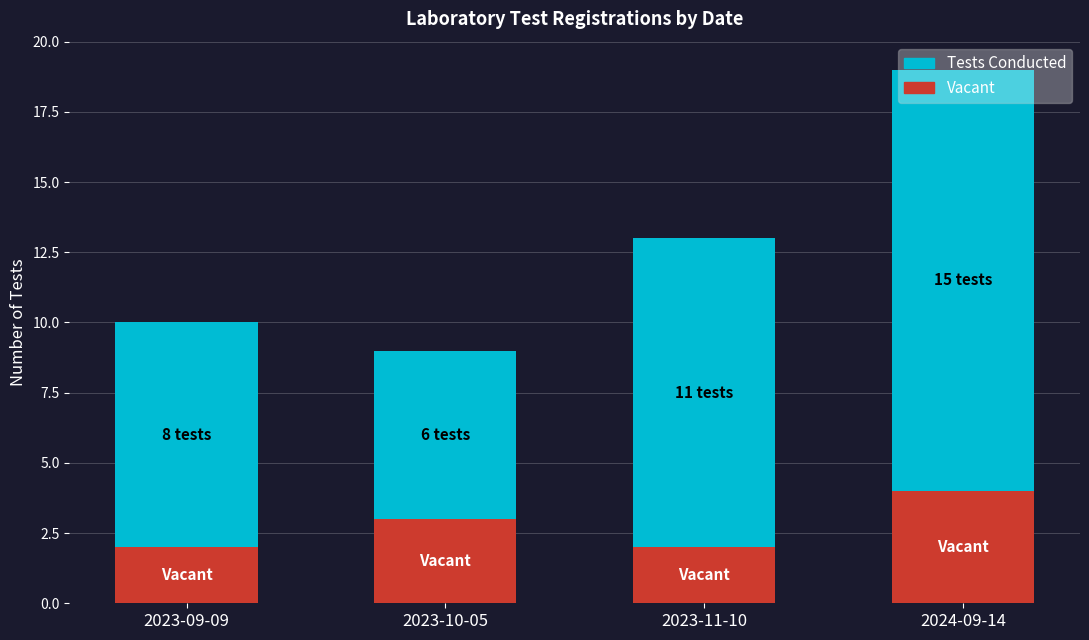

At which category is the sum across all series the highest?

2024-09-14